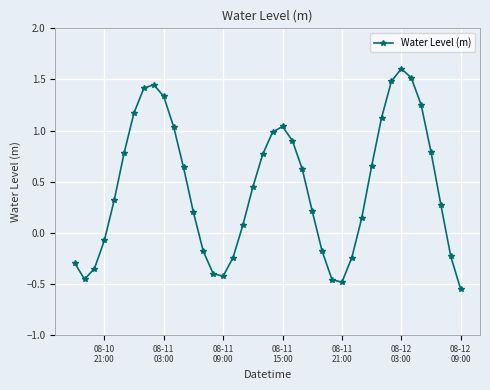

How many interior local valleys (lower than both neighbors) does the data have?

3